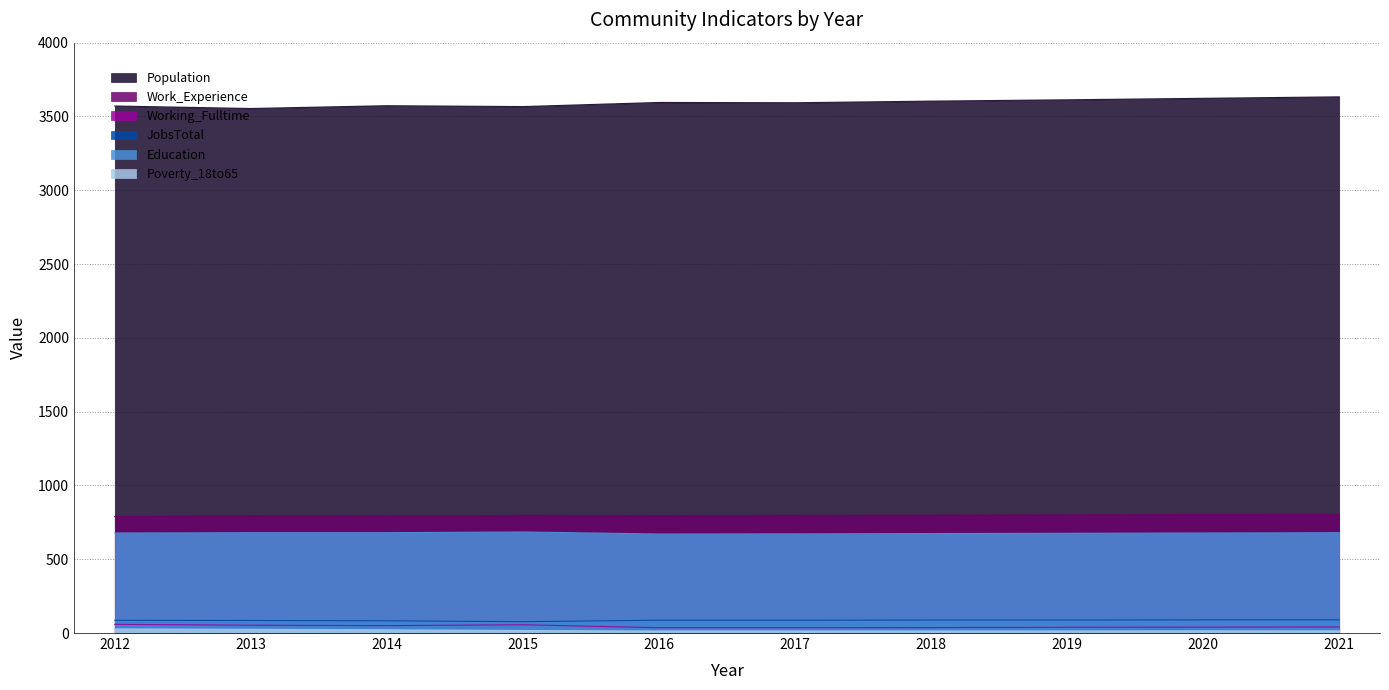

At which category is the sum across all series the highest?

2021